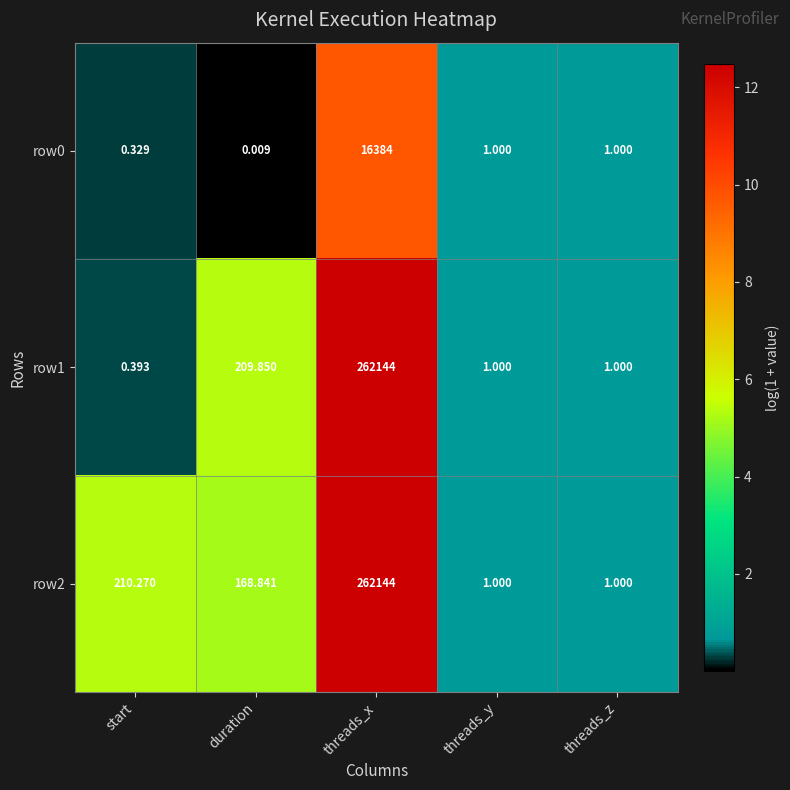

Where is row2 nearest to the value 131072?

start